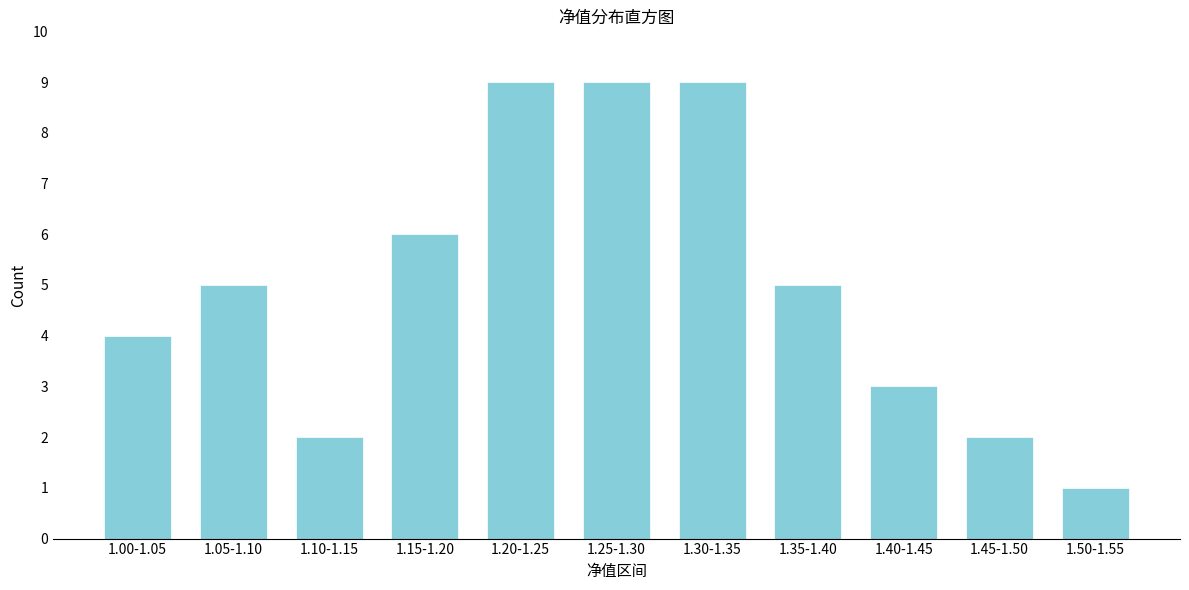

Reading left to right, extract all data points from this chart.

4	5	2	6	9	9	9	5	3	2	1